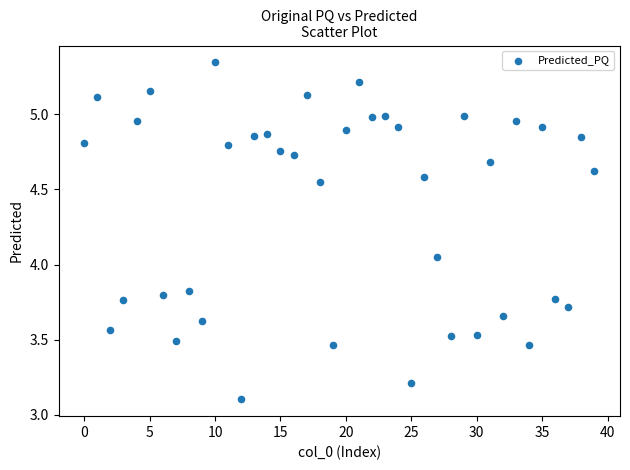

What is the range of Y values (max minus min)?

2.2